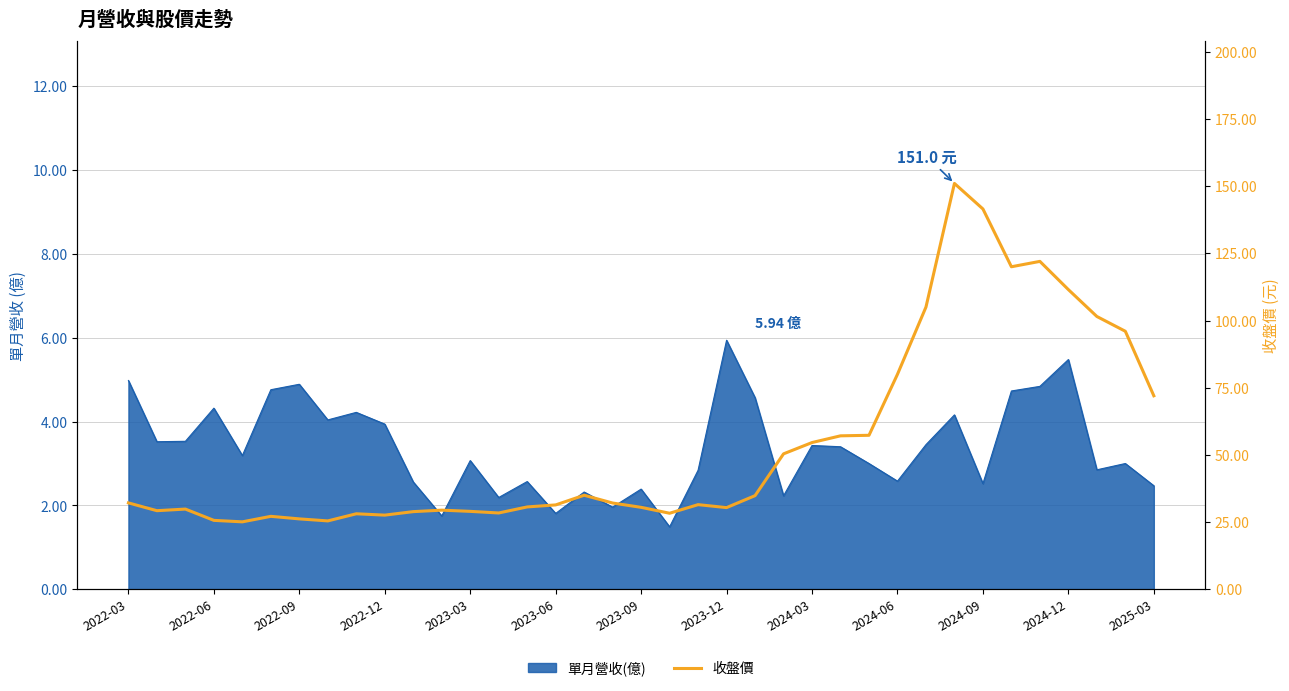

At which label does the data first exceed 31?

2022-03